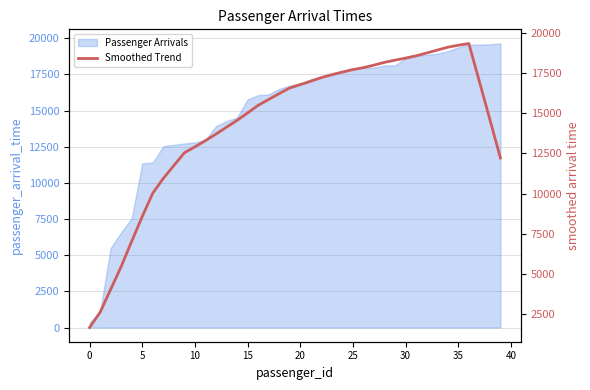

Reading left to right, what are all the values shown in this chart?

1688.0	2633.2	4052.2	5477.5	7044.6	8581.9	10035.2	10948.4	11746.8	12542.9	12907.6	13297.9	13701.8	14131.1	14554.5	15017.2	15486.0	15854.2	16216.5	16567.4	16774.8	16985.4	17212.5	17395.5	17552.1	17708.0	17828.1	17987.0	18157.9	18294.6	18421.1	18563.5	18738.9	18918.4	19097.9	19221.1	19326.4	16970.8	14603.4	12215.5